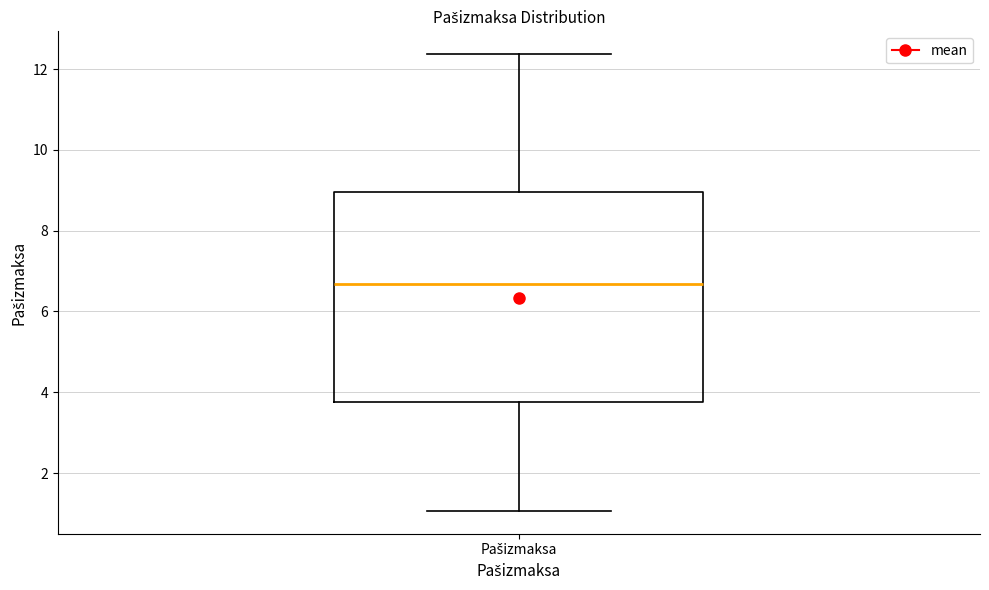

Where does the median line of the box for Pašizmaksa sit on the y-axis? The values are not printed on the chart, so give them approximately, as read against the axis.

6.6